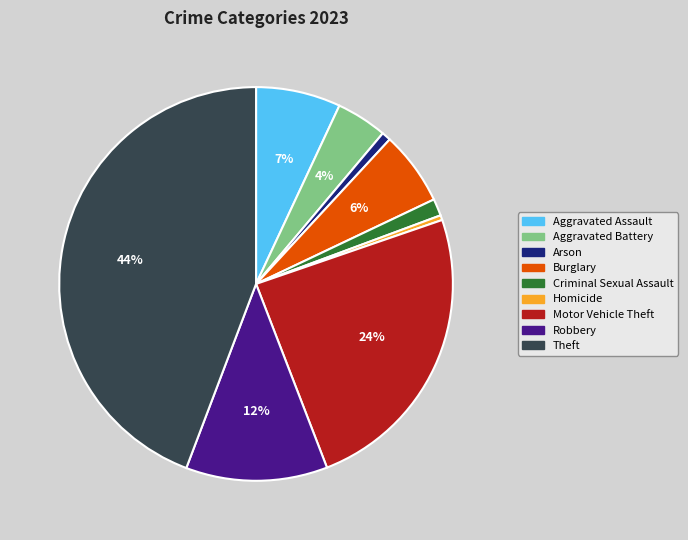

Combined, do Aggravated Assault and Aggravated Battery account for over 50%?

No